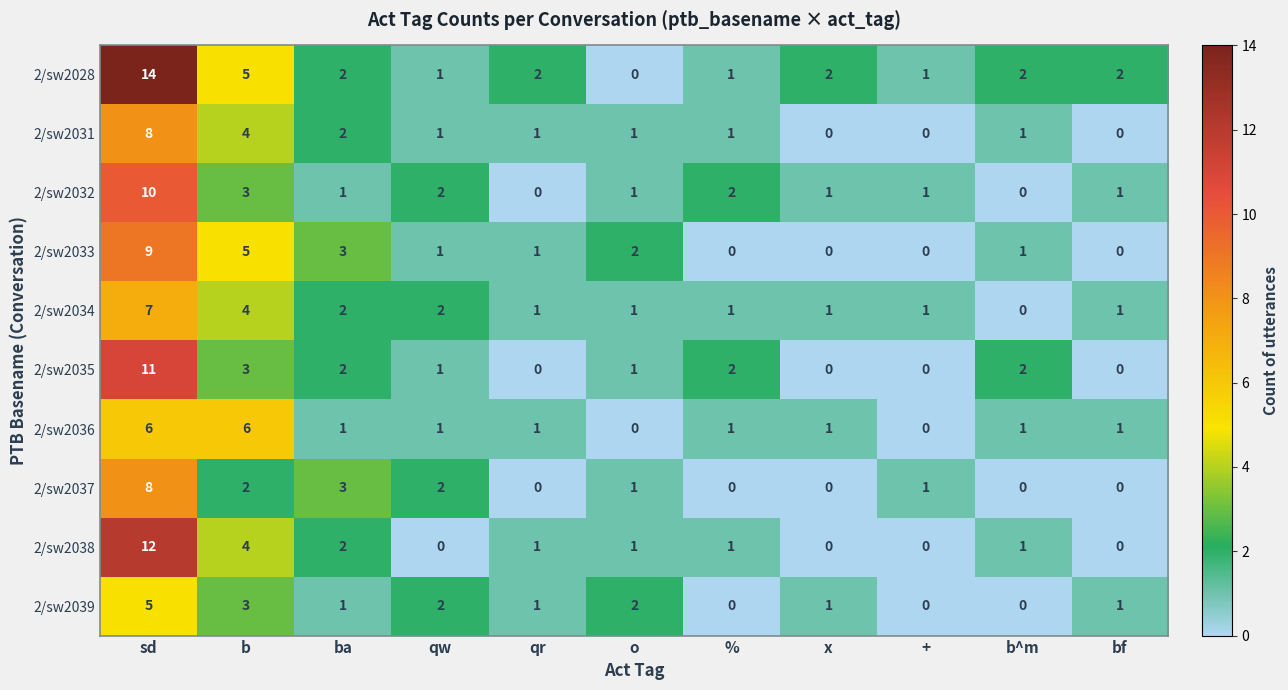

At which category is the sum across all series the highest?

sd